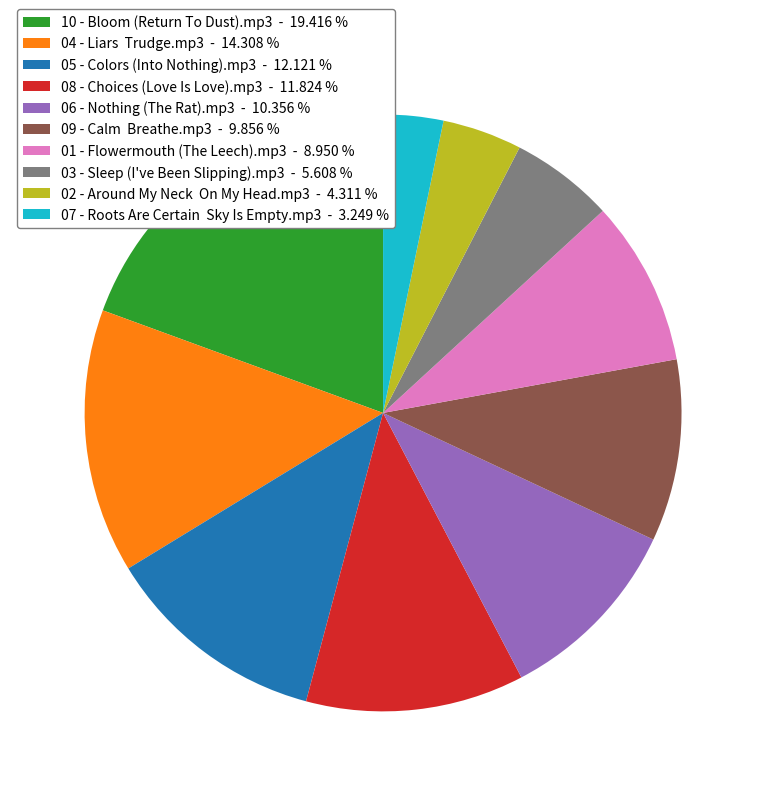

Which has a higher value, 09 - Calm Breathe.mp3 - 9.856 % or 03 - Sleep (I've Been Slipping).mp3 - 5.608 %?

09 - Calm Breathe.mp3 - 9.856 %